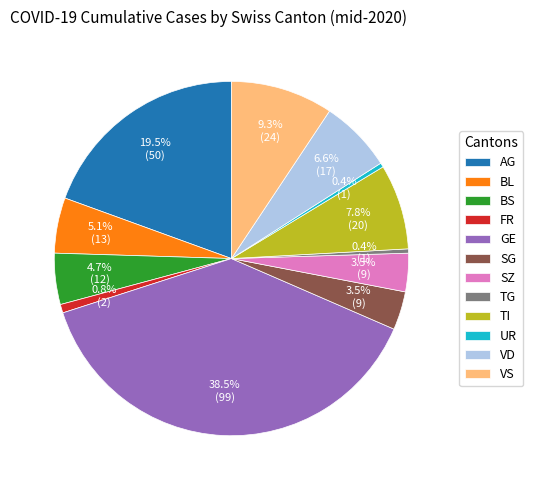

To the nearest percent, what portion does FR represent?

1%